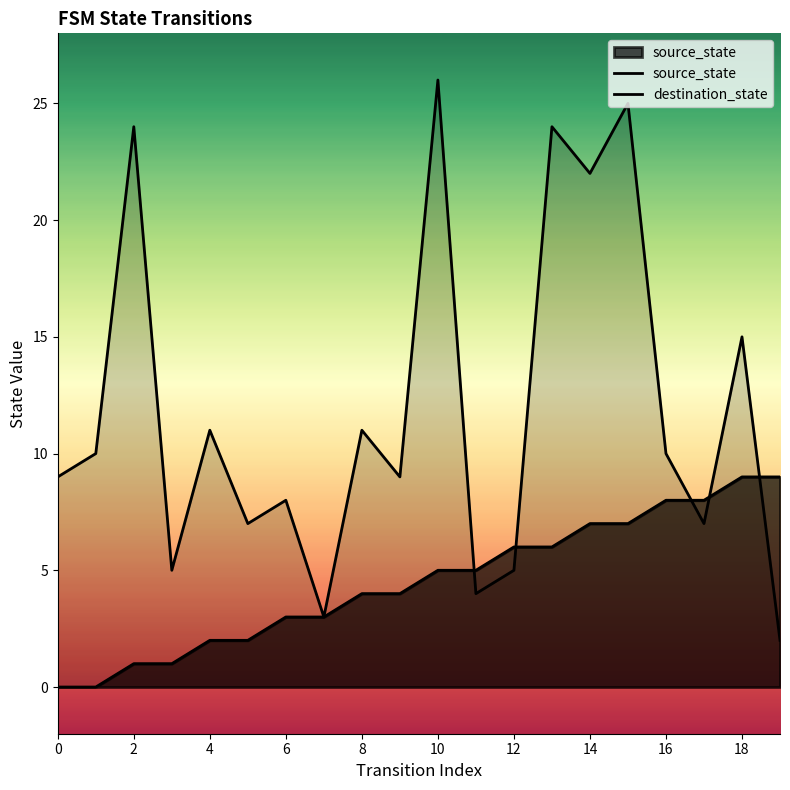

How many lines are shown in the chart?

2